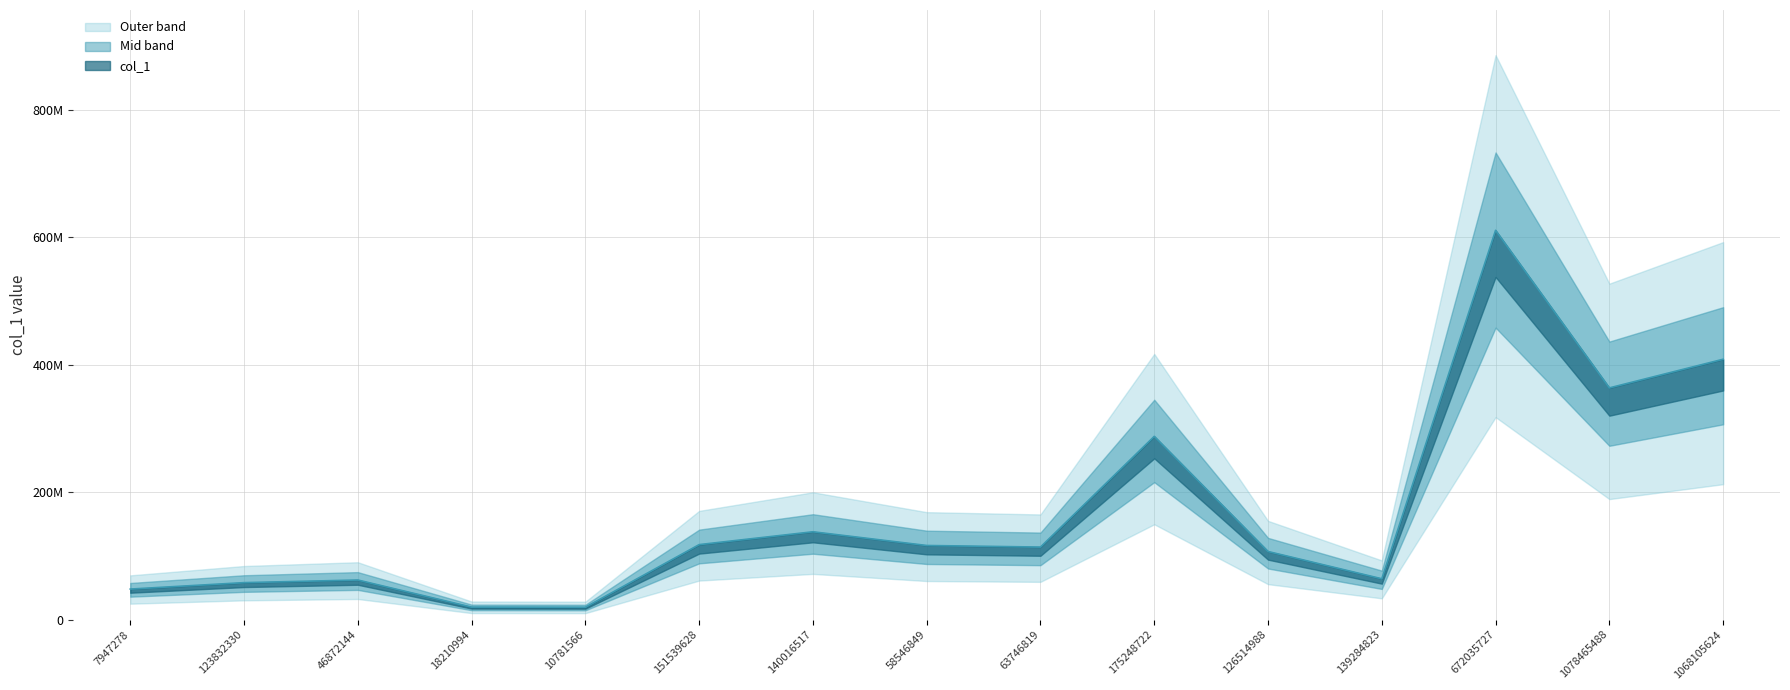

True or false: the data has more than 2 interior local peaks.

True